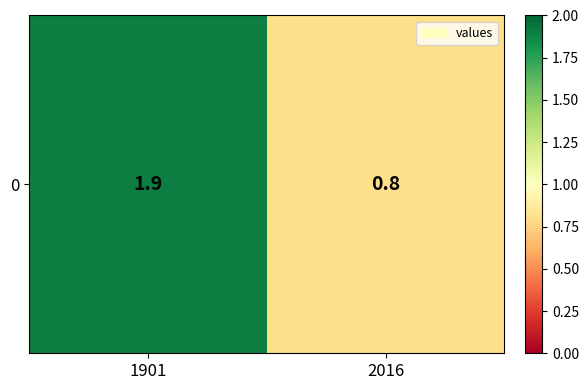

What is the sum of all values?

2.7